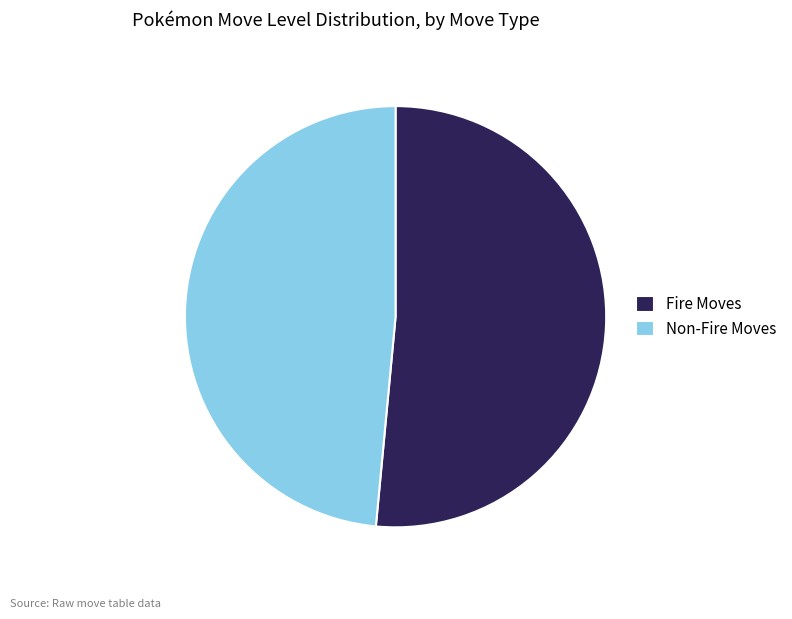

Count the number of slices in the pie.

2